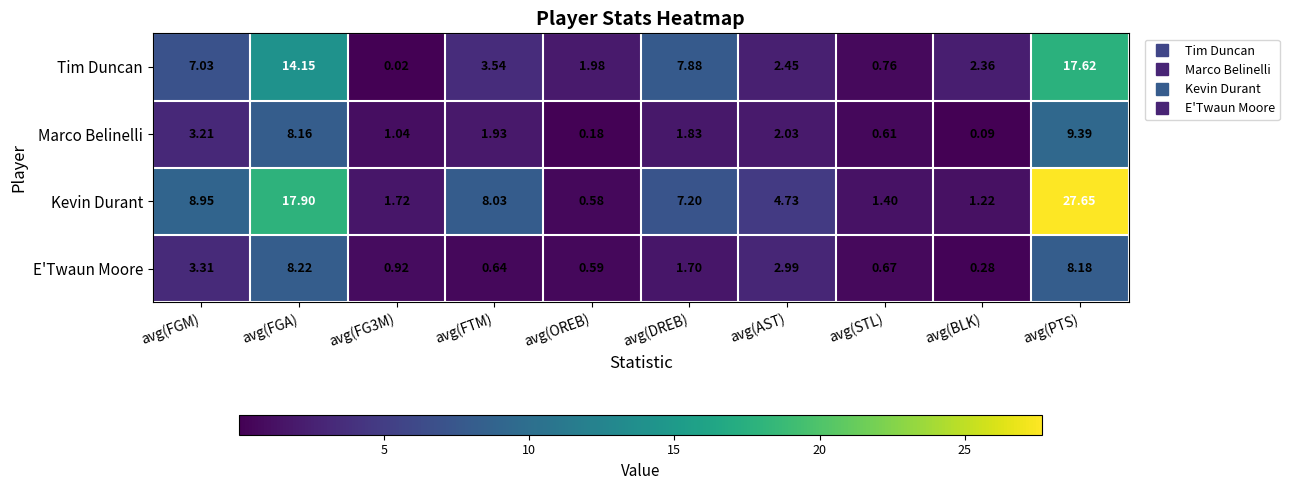

At which label does Kevin Durant reach its minimum?

avg(OREB)